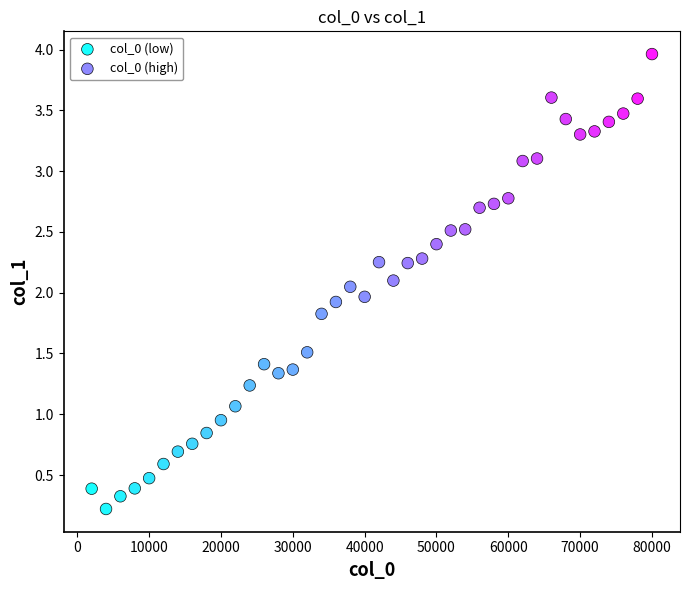

Which series has the widest spread of Y values?

col_0 (high)